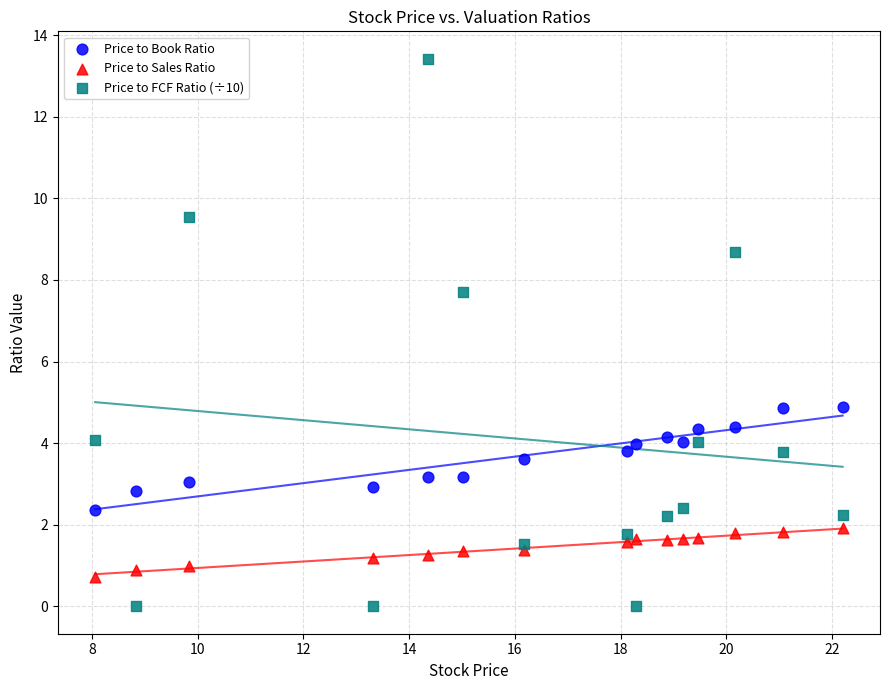

Which series reaches the minimum Y coordinate?

Price to FCF Ratio (÷10)